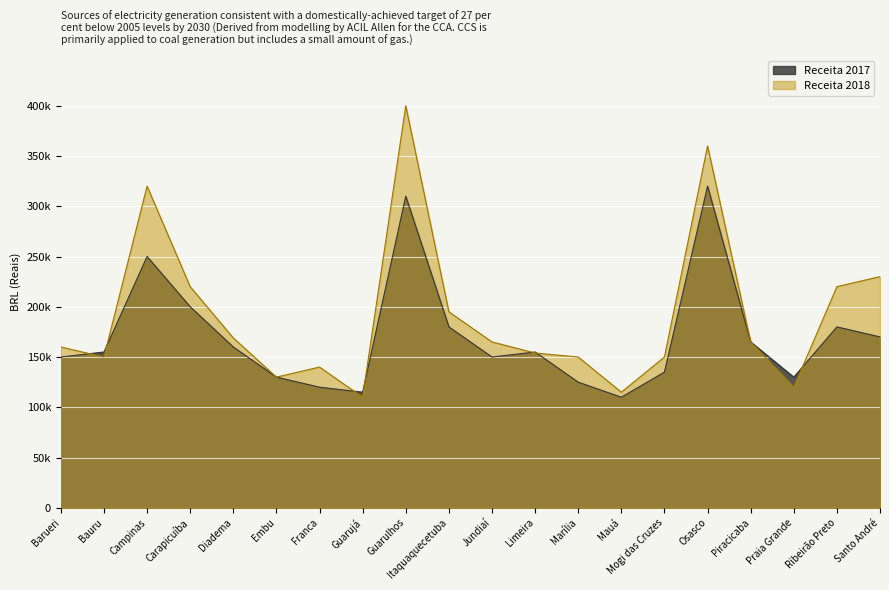

List the series in order of their overall mean, highest first.

Receita 2018, Receita 2017